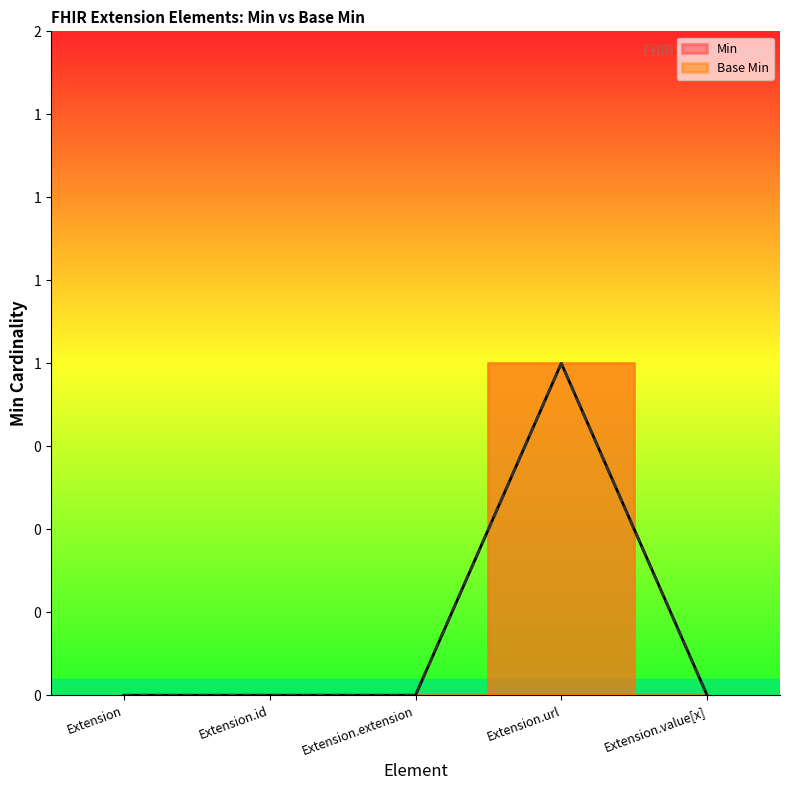

True or false: Base Min has a value of 1 at Extension.url.

True